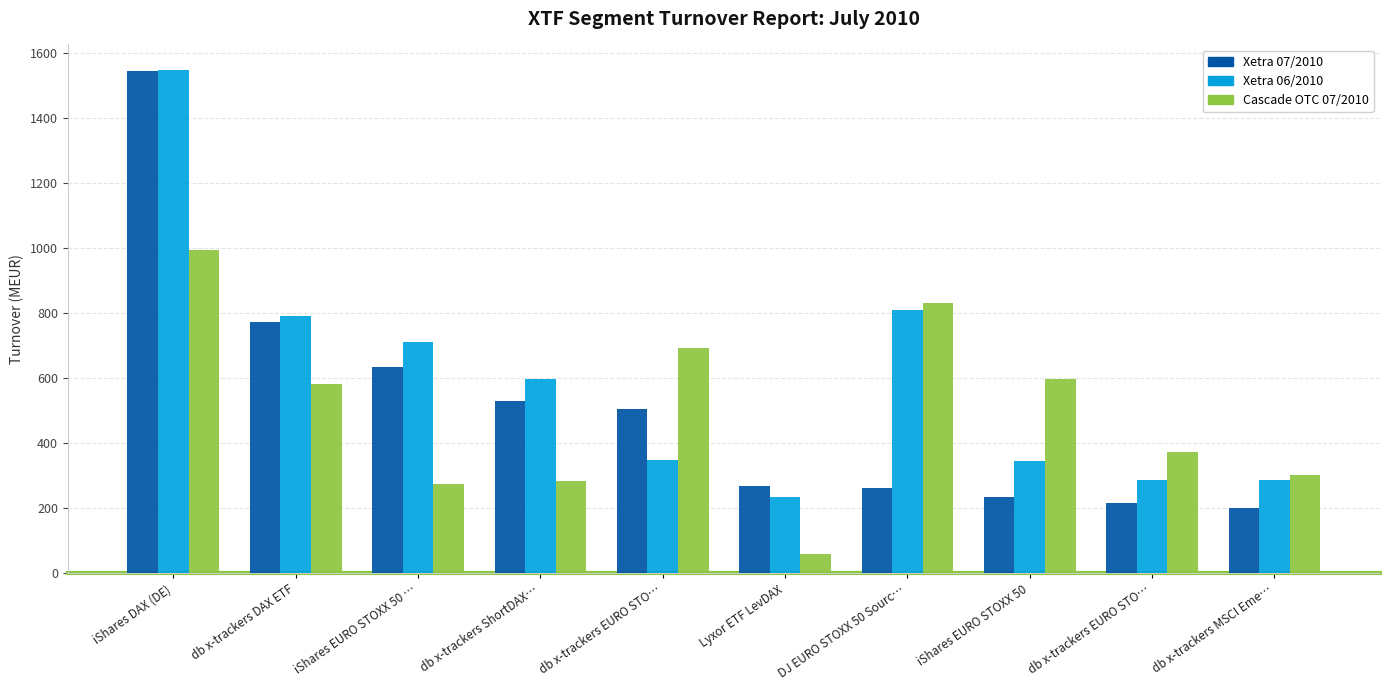

Reading left to right, list all the values displayed in this chart.

Xetra 07/2010: iShares DAX (DE)=1543.3	db x-trackers DAX ETF=772.6	iShares EURO STOXX 50 …=634.6	db x-trackers ShortDAX…=528.7	db x-trackers EURO STO…=504.5	Lyxor ETF LevDAX=267.9	DJ EURO STOXX 50 Sourc…=263.0	iShares EURO STOXX 50=235.5	db x-trackers EURO STO…=215.9	db x-trackers MSCI Eme…=199.5
Xetra 06/2010: iShares DAX (DE)=1549.0	db x-trackers DAX ETF=789.8	iShares EURO STOXX 50 …=710.5	db x-trackers ShortDAX…=597.4	db x-trackers EURO STO…=350.0	Lyxor ETF LevDAX=233.7	DJ EURO STOXX 50 Sourc…=808.5	iShares EURO STOXX 50=345.5	db x-trackers EURO STO…=288.3	db x-trackers MSCI Eme…=286.9
Cascade OTC 07/2010: iShares DAX (DE)=994.1	db x-trackers DAX ETF=582.4	iShares EURO STOXX 50 …=273.7	db x-trackers ShortDAX…=284.1	db x-trackers EURO STO…=693.1	Lyxor ETF LevDAX=60.5	DJ EURO STOXX 50 Sourc…=829.9	iShares EURO STOXX 50=597.3	db x-trackers EURO STO…=373.4	db x-trackers MSCI Eme…=301.0